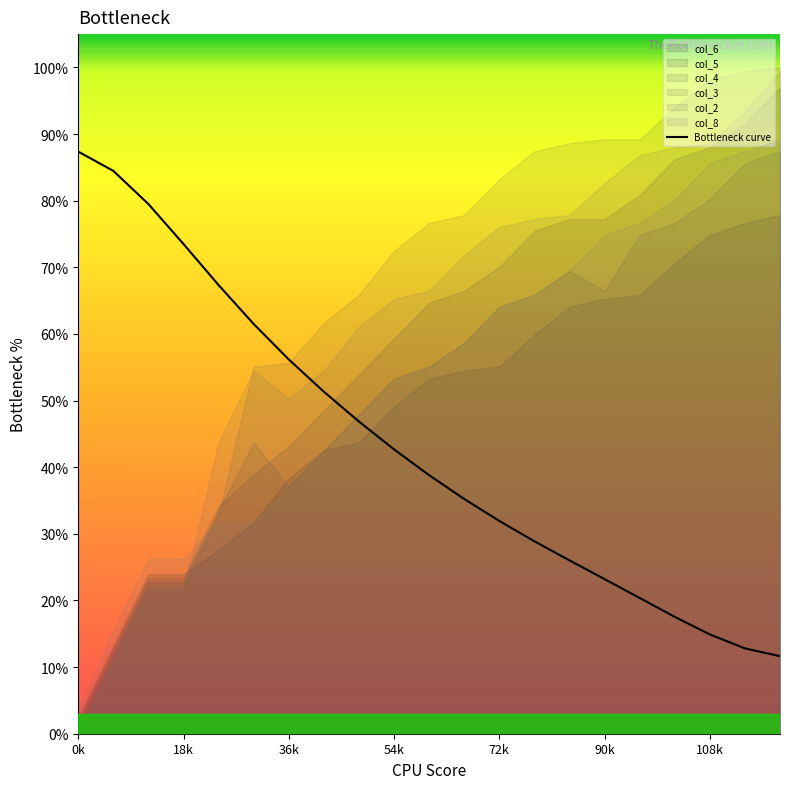

Which category has the highest value in the Bottleneck curve series?

0k